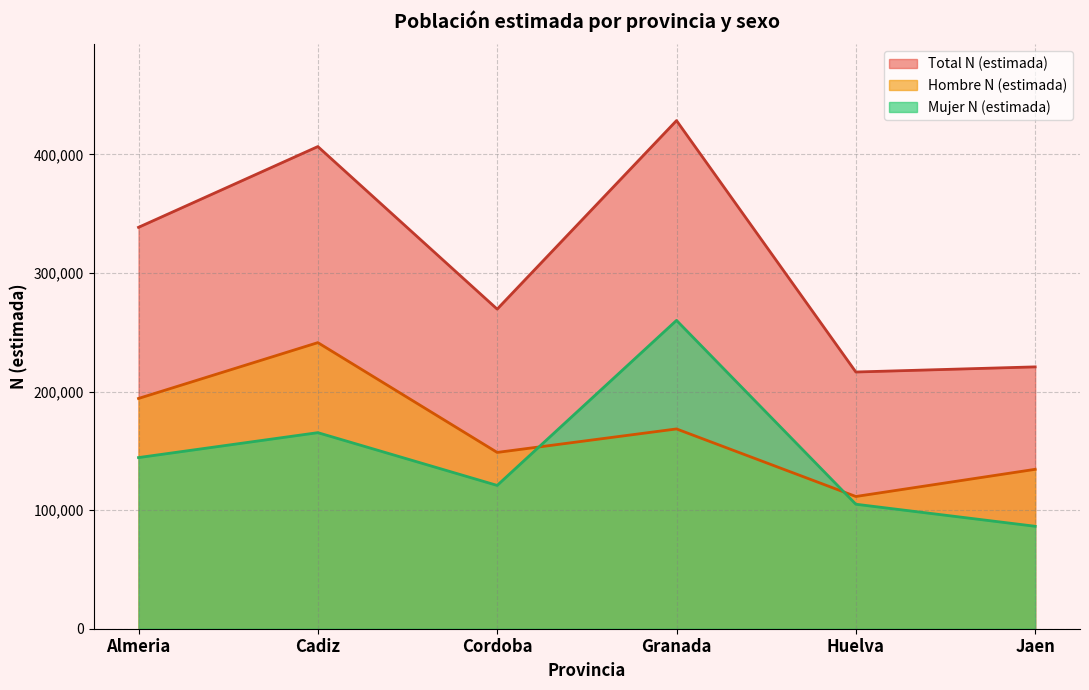

Reading left to right, transcribe all the data shown in this chart.

Total N (estimada): 338533	406642	269543	428544	216513	220838
Hombre N (estimada): 194201	241286	148682	168497	111520	134436
Mujer N (estimada): 144332	165356	120862	260047	104993	86402